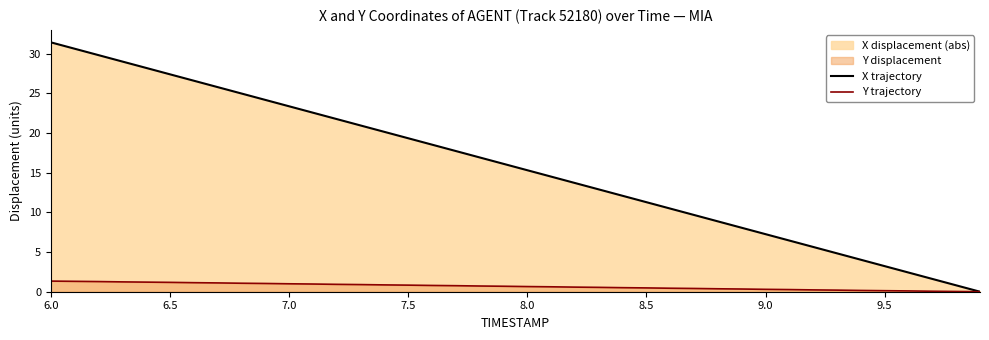

What is the total value across all series at 7.0?

24.4